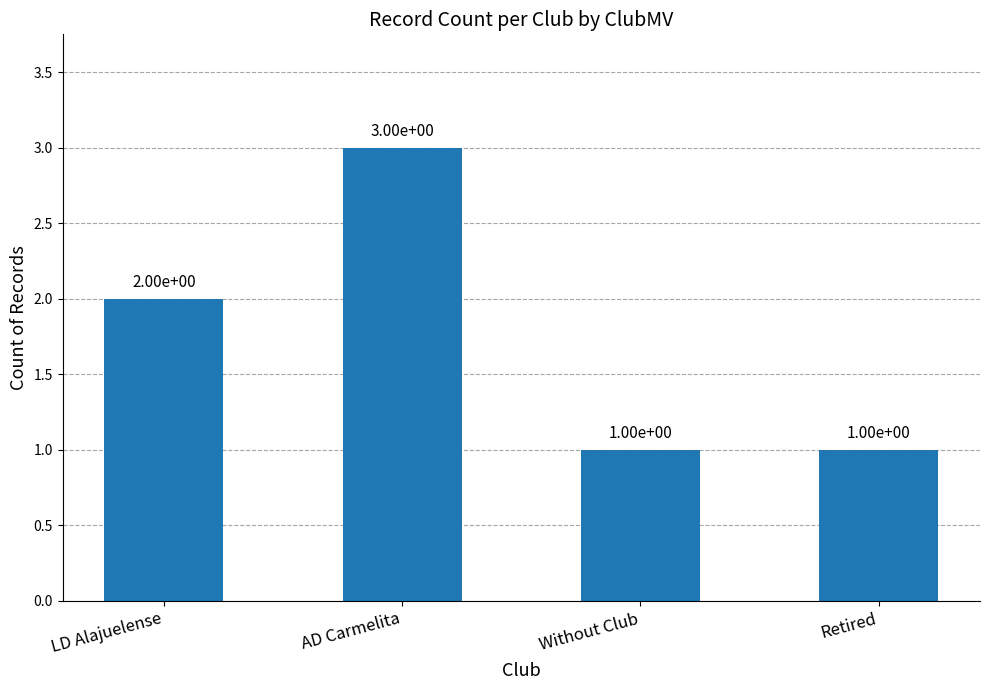

What is the sum of the values at Retired and AD Carmelita?

4